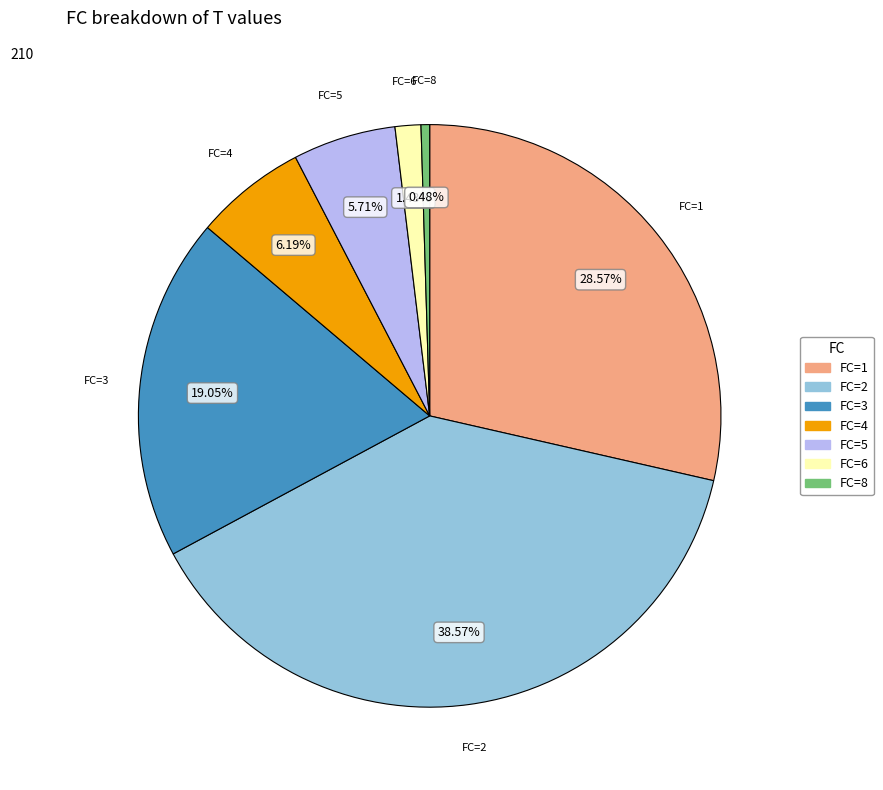

Combined, do FC=1 and FC=4 account for over 50%?

No